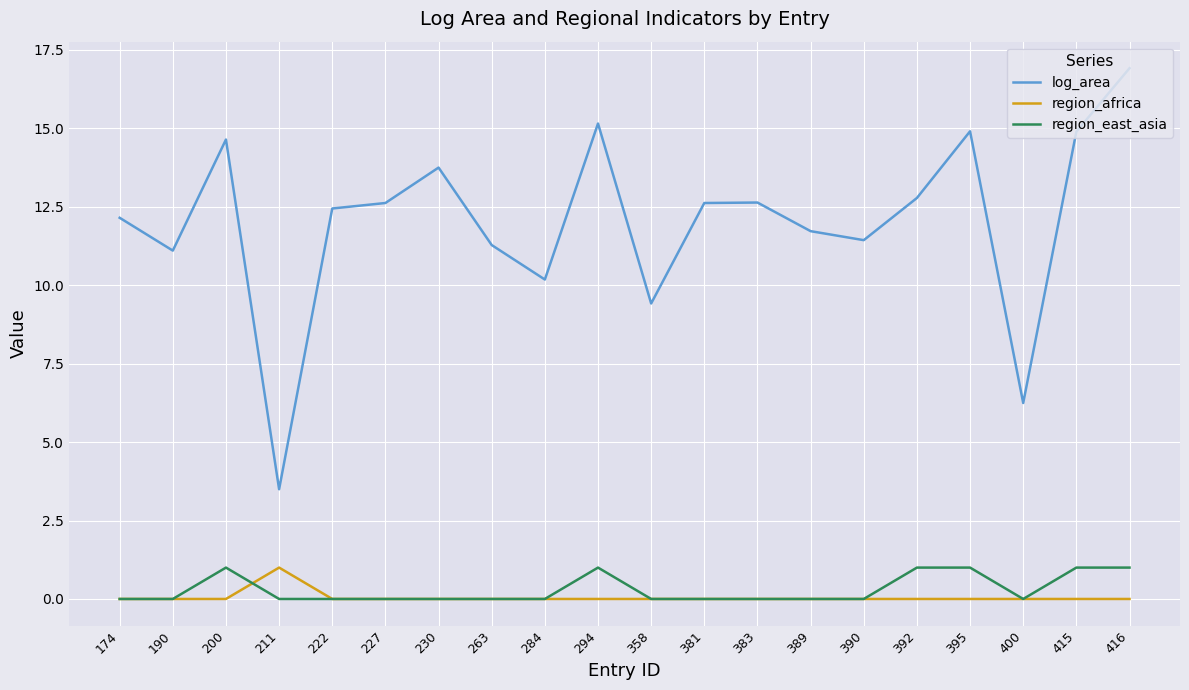

At which label is log_area closest to 10?

284